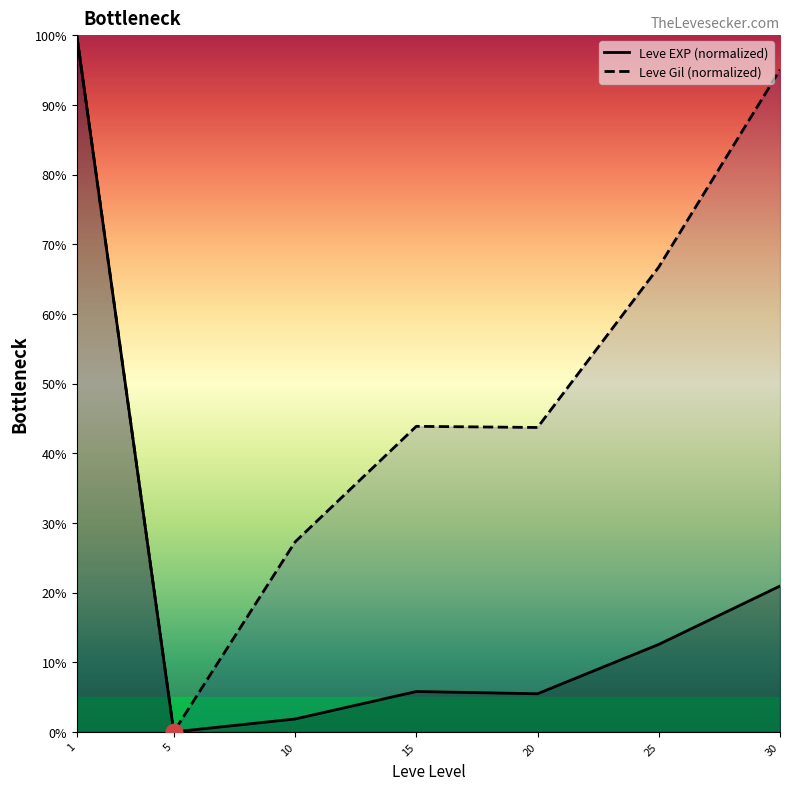

What is the difference between the second highest and second lowest values in the Leve Gil (normalized) series?

67.8